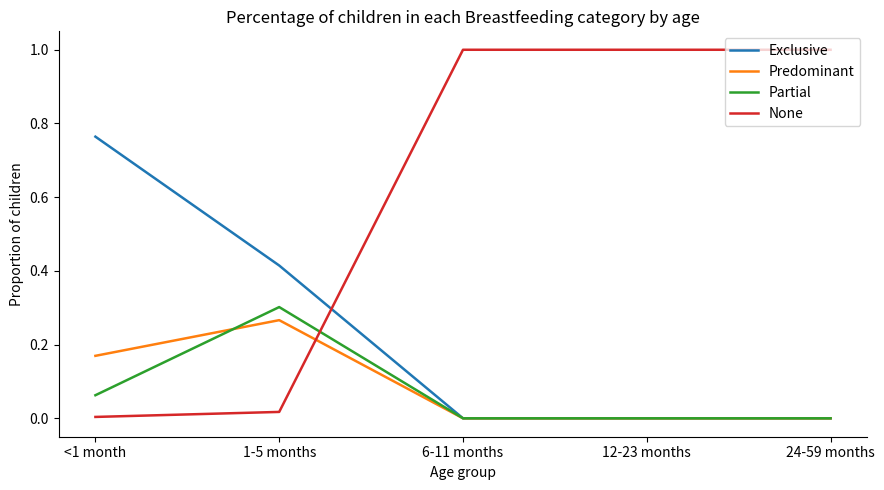

What position from the left is 12-23 months?

4